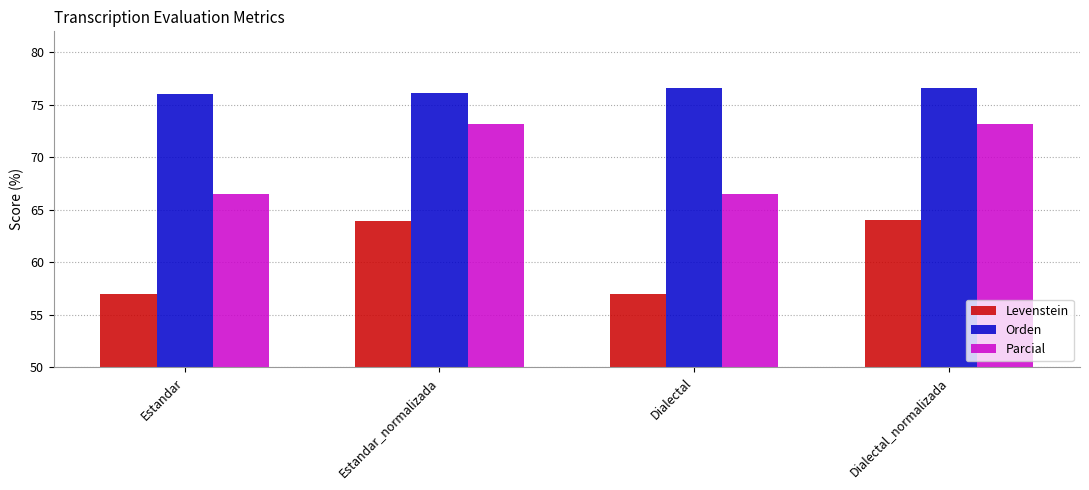

What is the label of the 1st bar from the right?

Dialectal_normalizada